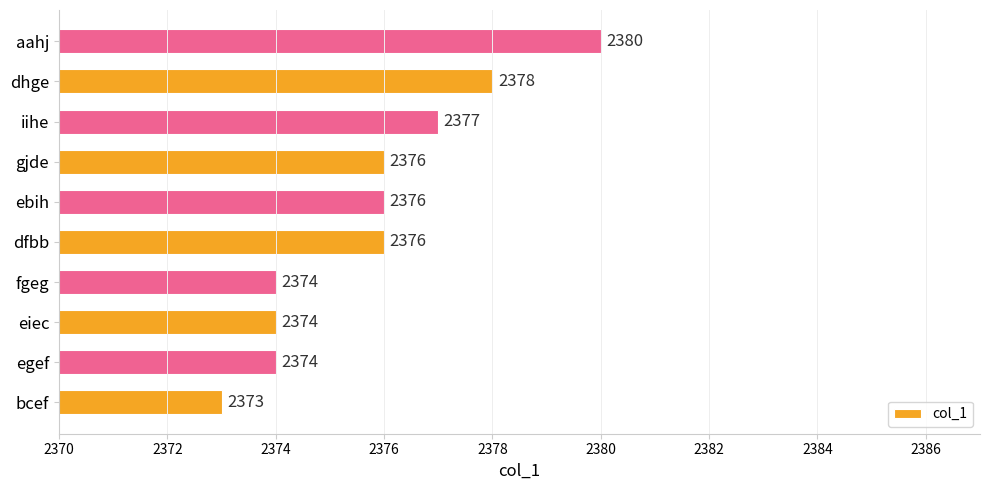

What is the sum of all values?

23758